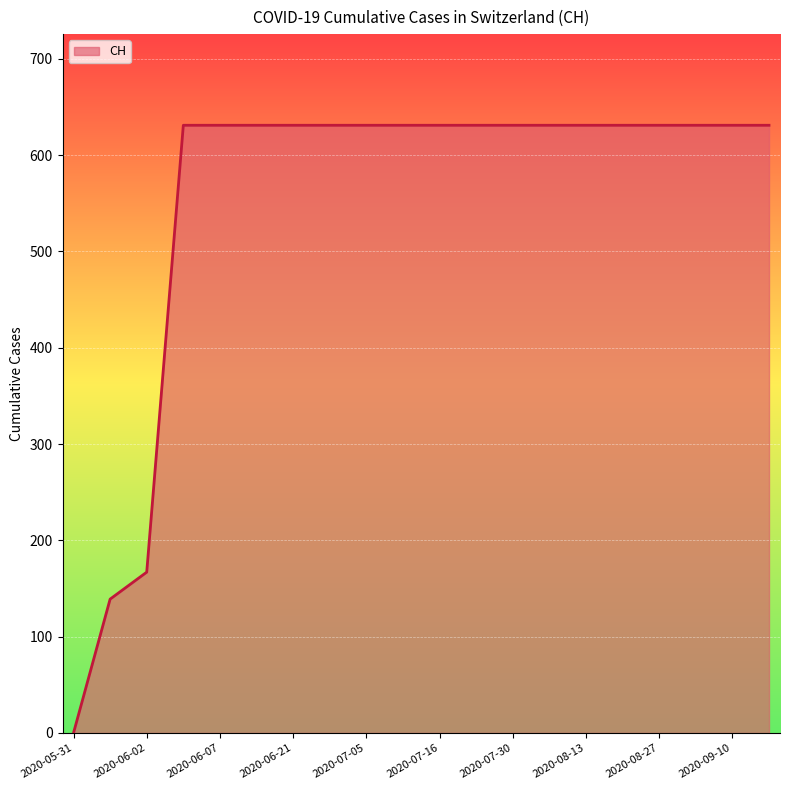

What is the difference between the maximum and minimum values?

631